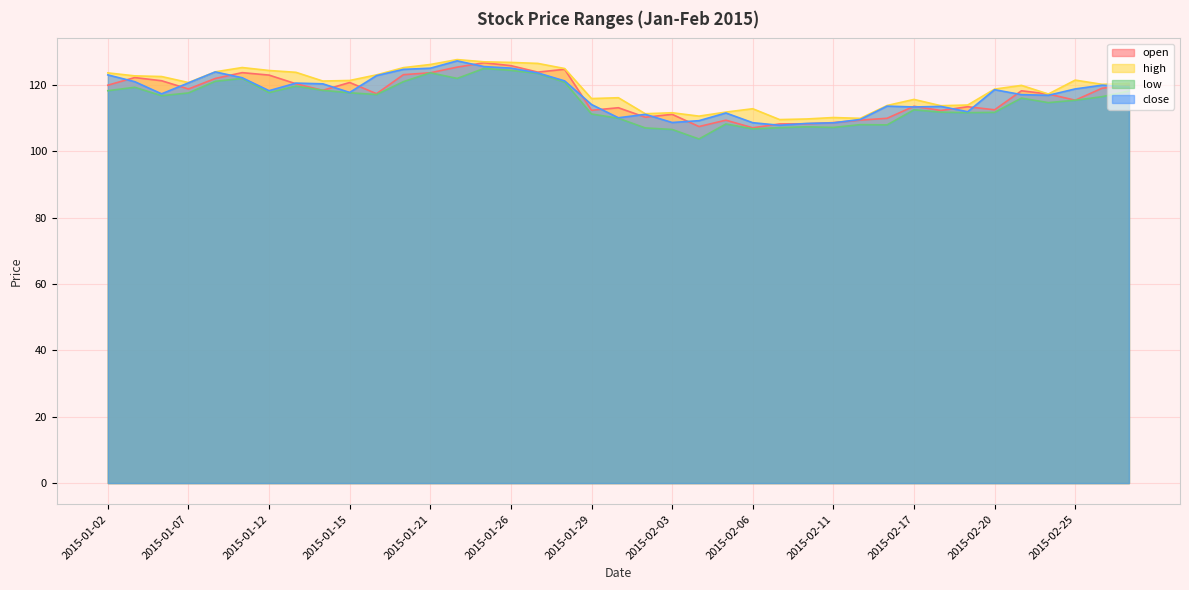

What is the label of the 7th point from the left?

2015-01-12